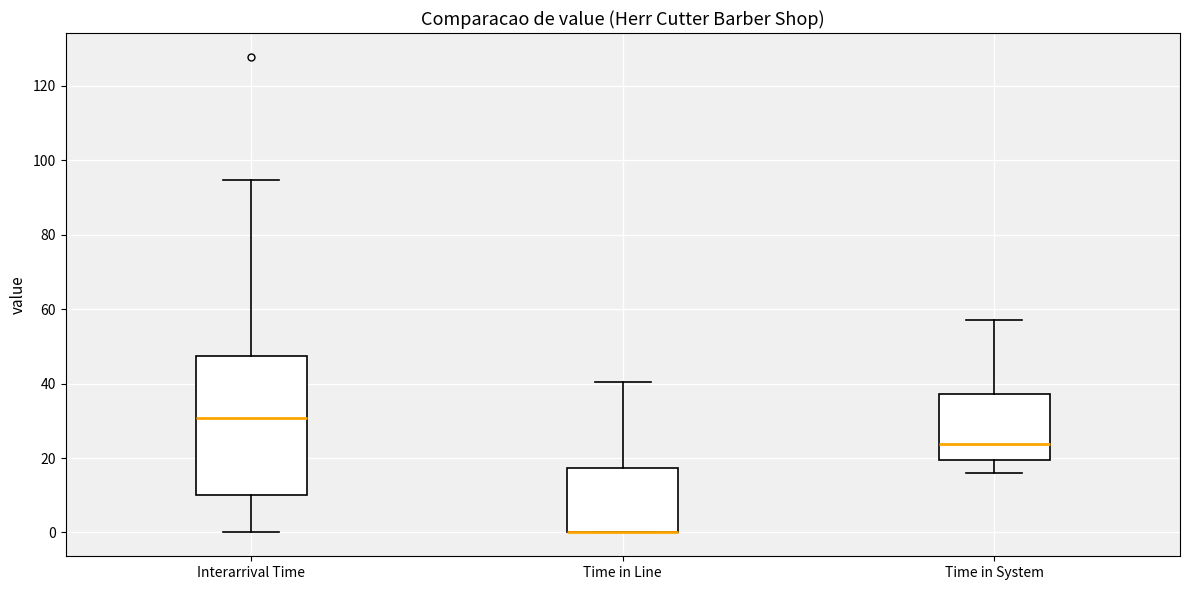

Reading left to right, transcribe this box plot: for each box, give where its median line is, the range the box spans, and where its two whiskers end, as read against the y-axis. The values are not printed on the chart, so give them approximately, as read against the axis.

Interarrival Time: median 30, box 10 to 48, whiskers 0 to 94
Time in Line: median 0 (drawn on the box's lower edge), box 0 to 18, whiskers 0 to 40
Time in System: median 24, box 20 to 38, whiskers 16 to 58